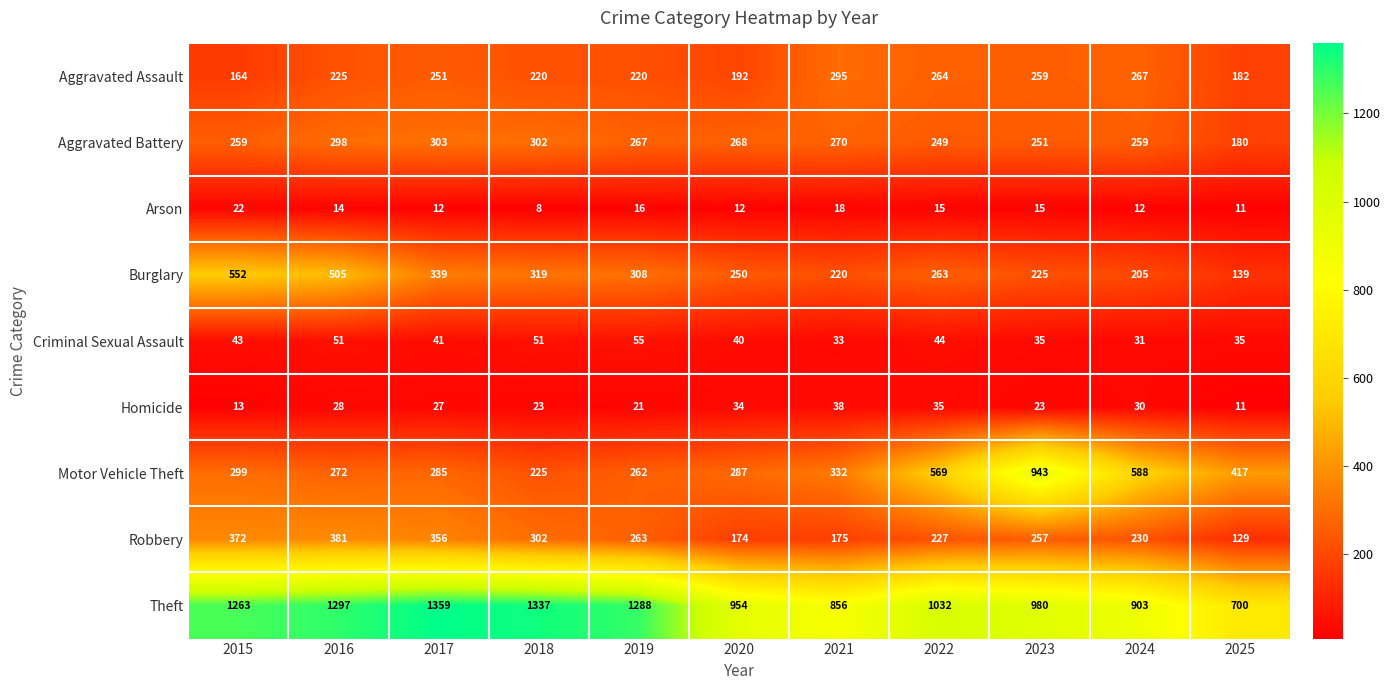

At which label does Arson first exceed 14?

2015